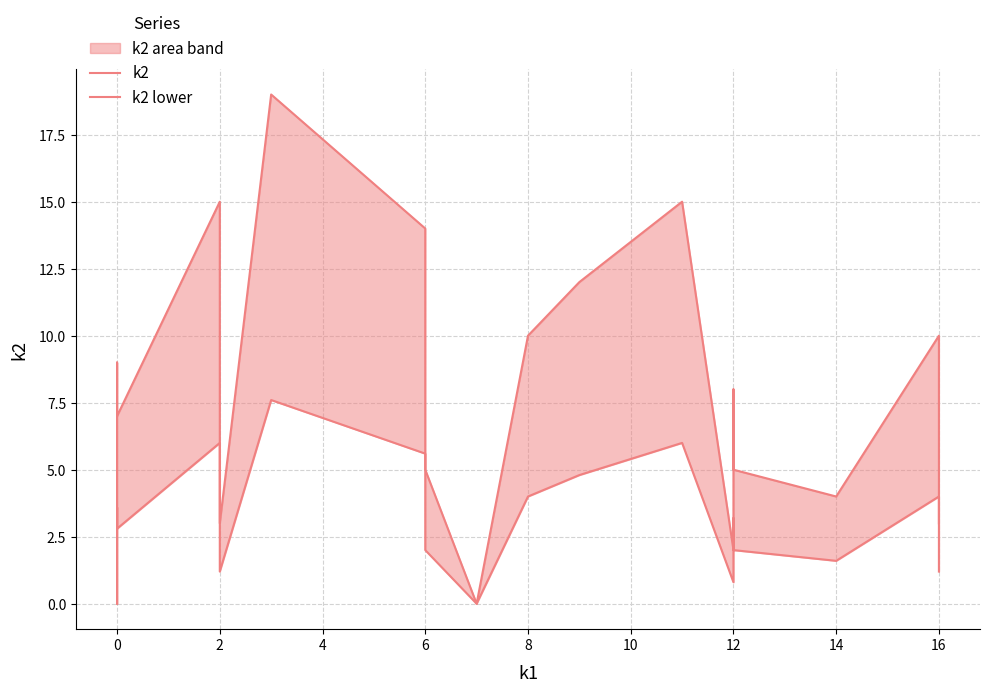

The value of k2 lower at 0 is 1.3. True or false?

False